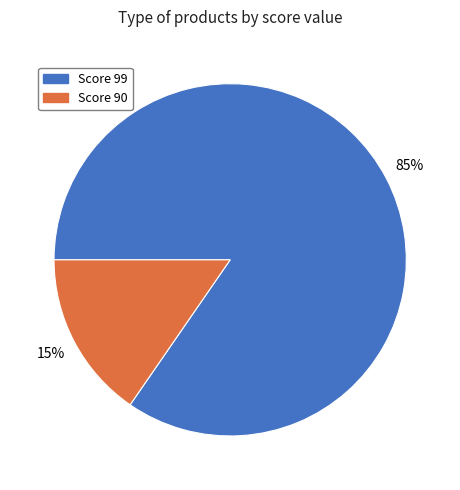

How many segments does this pie chart have?

2